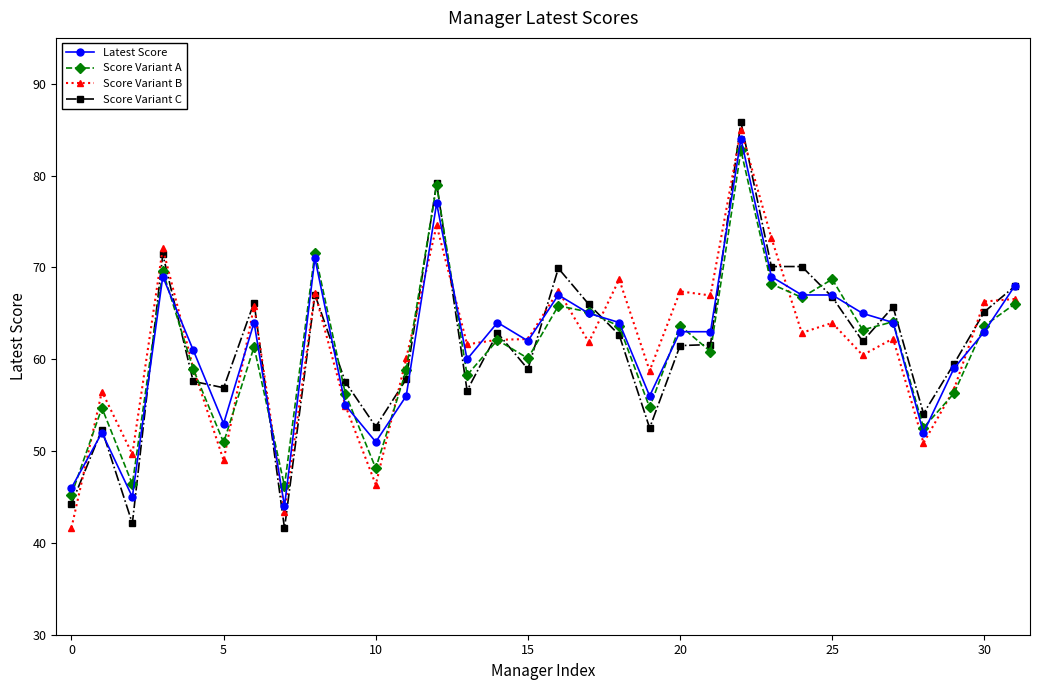

True or false: Score Variant A has more than 2 interior local peaks.

True